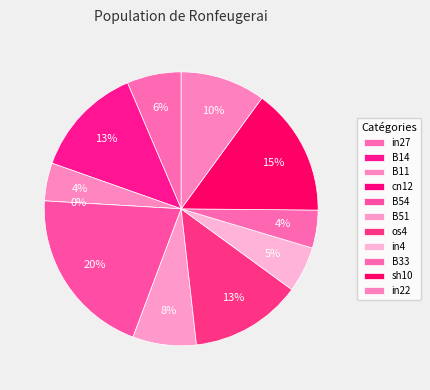

Which category has the smallest portion of the pie?

cn12